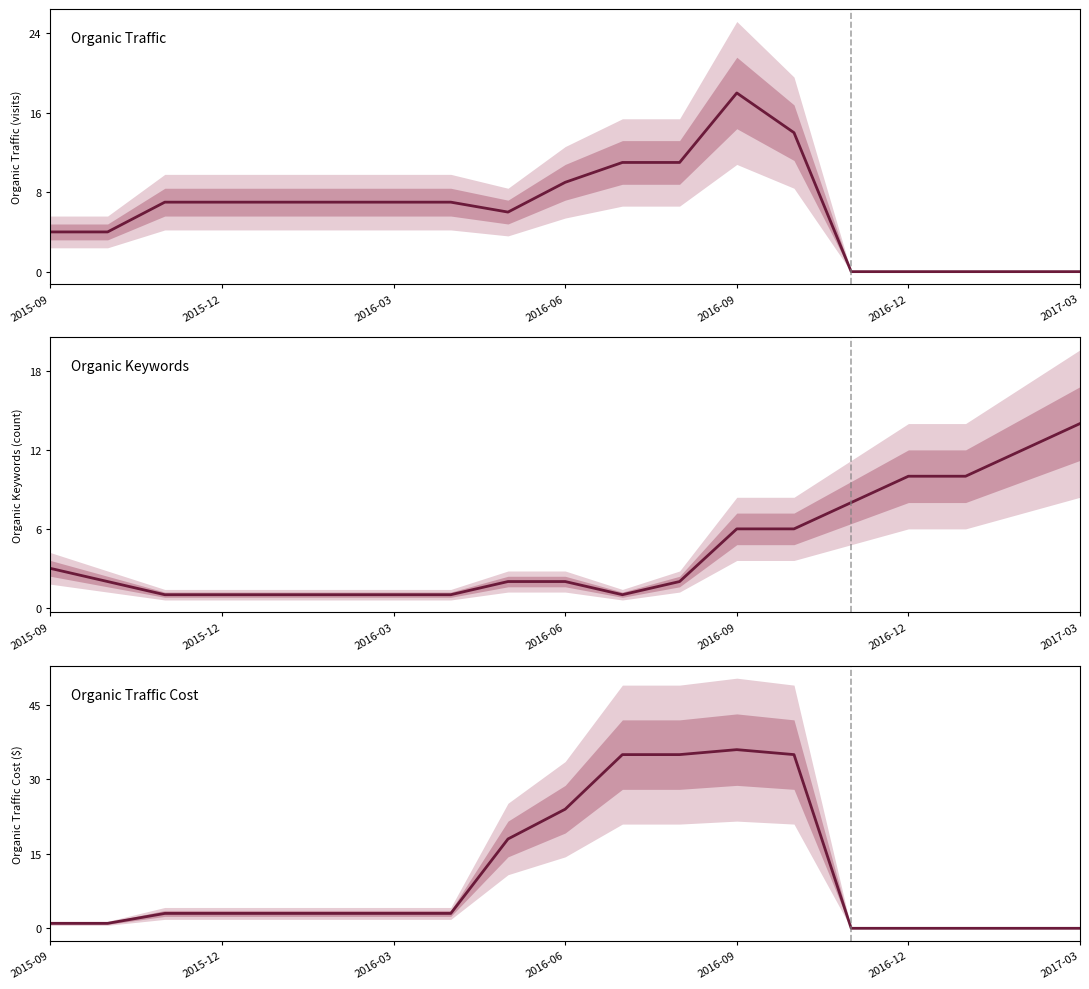

At 2016-03, list the series in order from smallest to largest.

Organic Keywords, Organic Traffic Cost, Organic Traffic